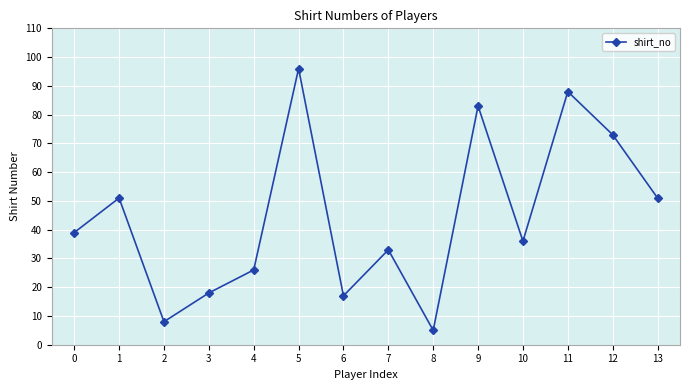

Is it true that the value at 6 is 11?

False